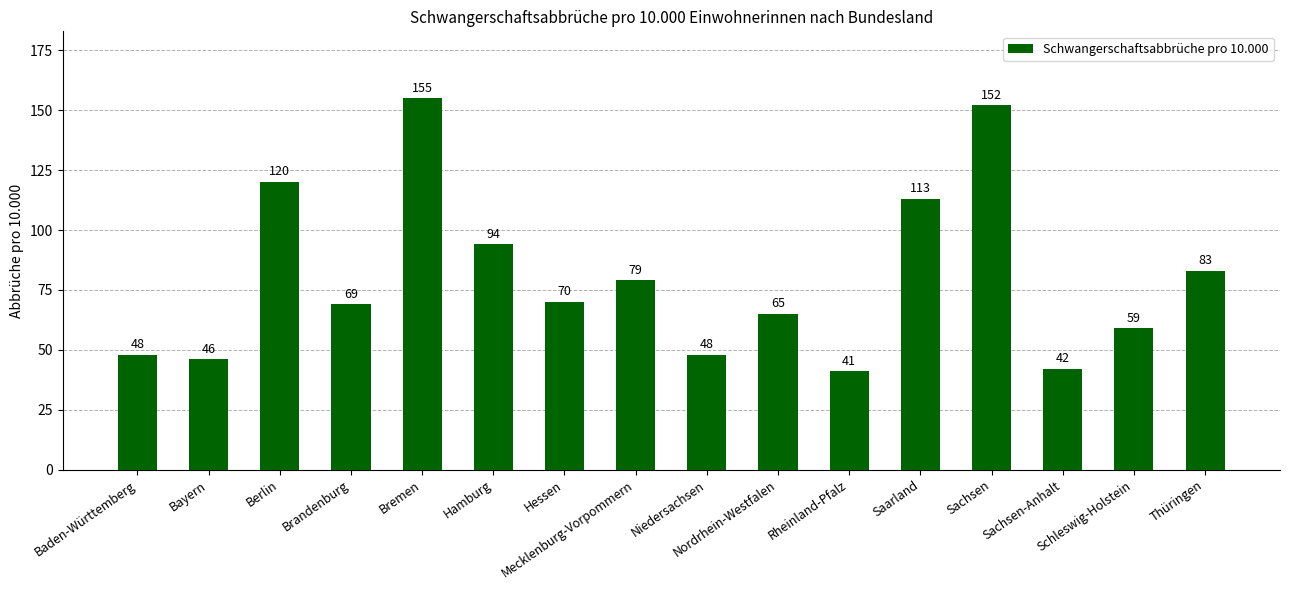

The chart shows a value of 122 at Mecklenburg-Vorpommern. True or false?

False